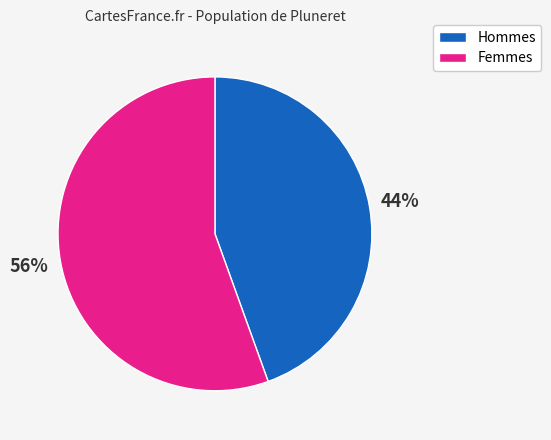

Count the number of slices in the pie.

2